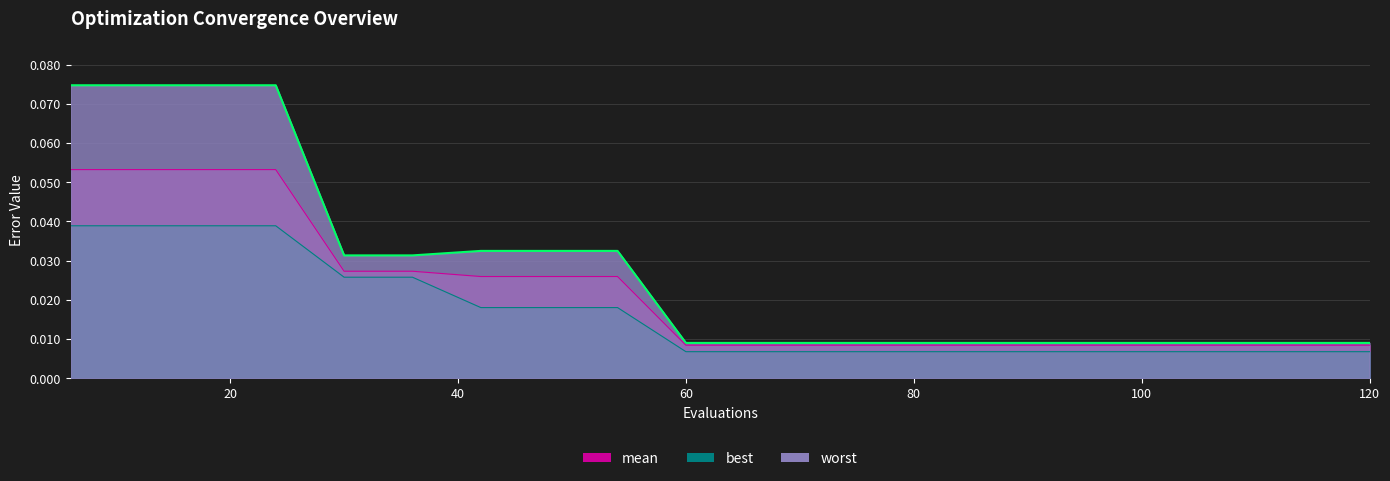

List the labels in order of best value, largest first.

6, 12, 18, 24, 30, 36, 42, 48, 54, 60, 66, 72, 78, 84, 90, 96, 102, 108, 114, 120